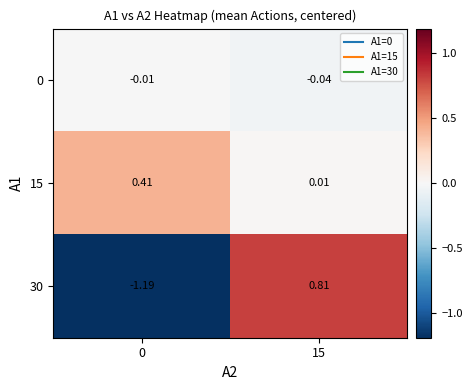

Is the value of 0 at 0 greater than the value of 15 at 15?

No